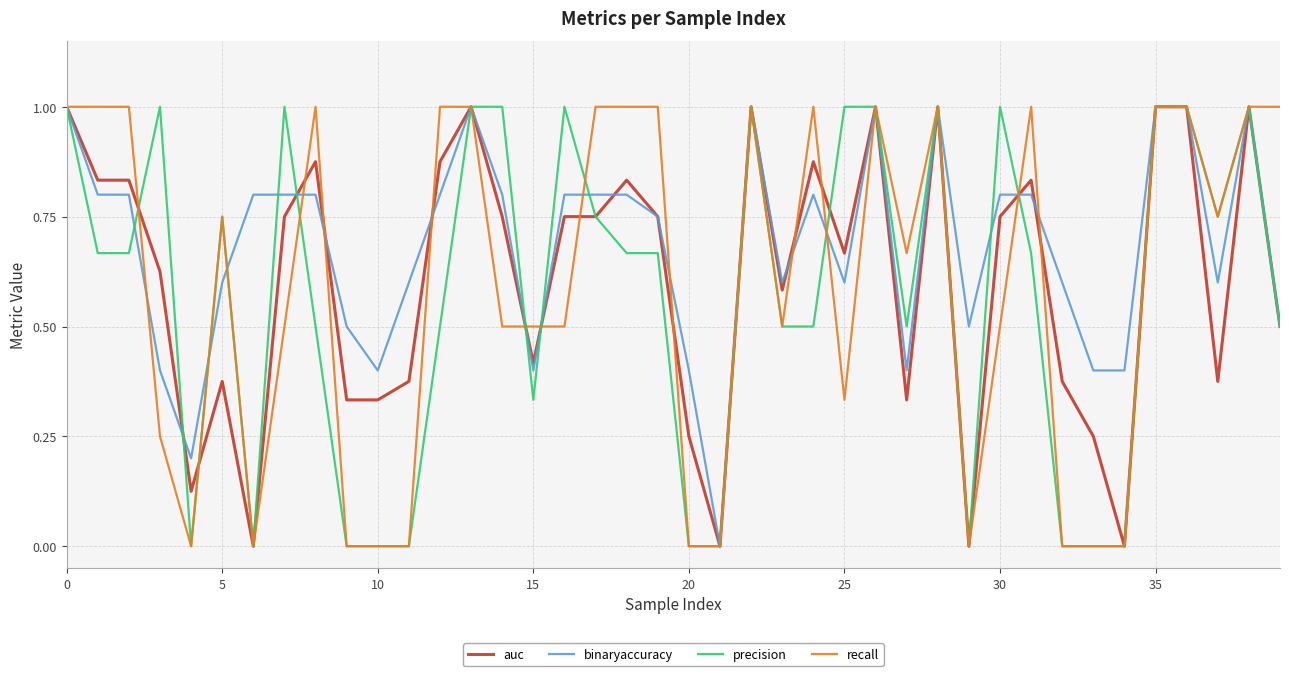

Which series has the largest total across all categories?

binaryaccuracy